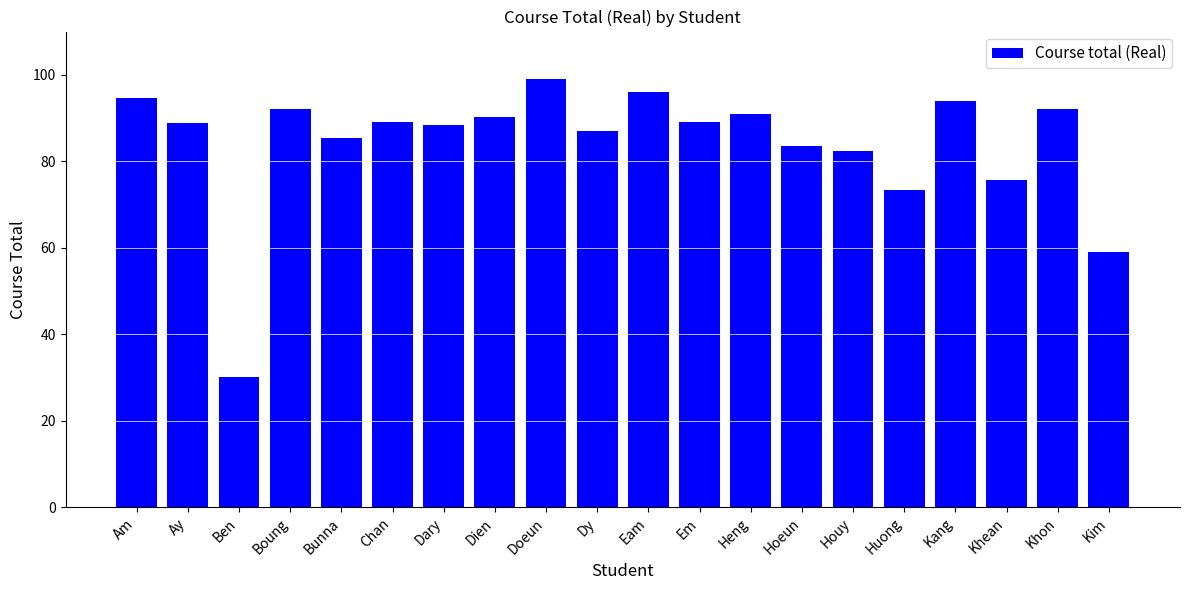

What is the label of the 5th bar from the left?

Bunna